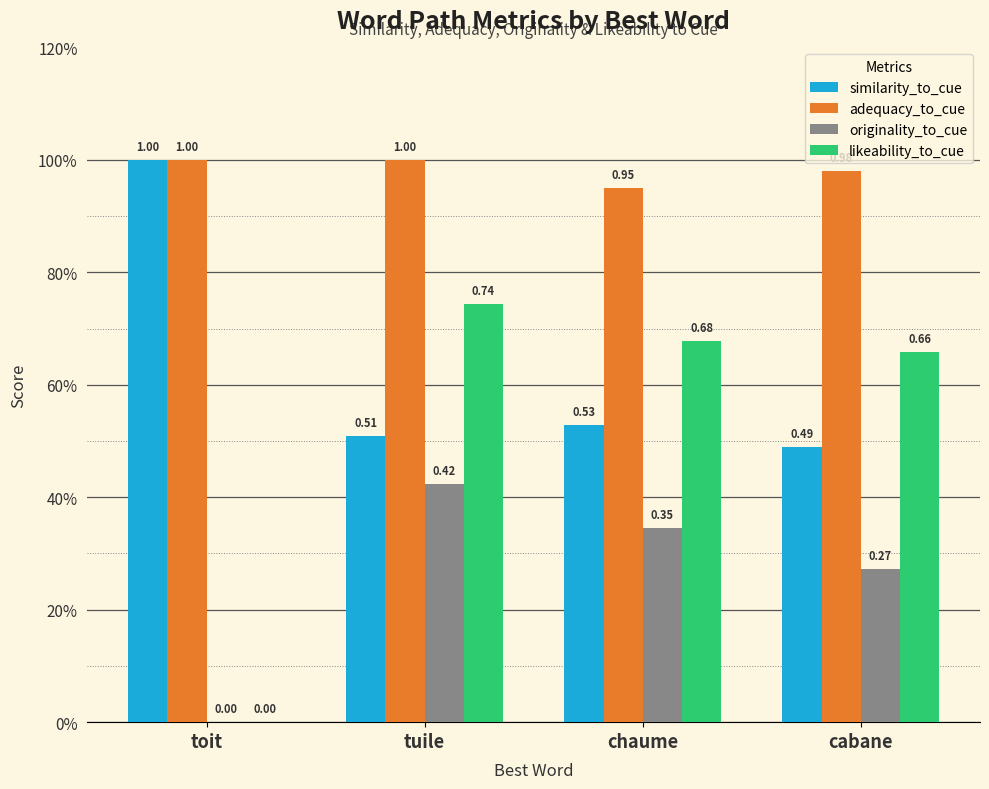

Reading left to right, extract all data points from this chart.

similarity_to_cue: toit=1.0	tuile=0.5	chaume=0.5	cabane=0.5
adequacy_to_cue: toit=1.0	tuile=1.0	chaume=0.9	cabane=1.0
originality_to_cue: toit=0.0	tuile=0.4	chaume=0.3	cabane=0.3
likeability_to_cue: toit=0.0	tuile=0.7	chaume=0.7	cabane=0.7